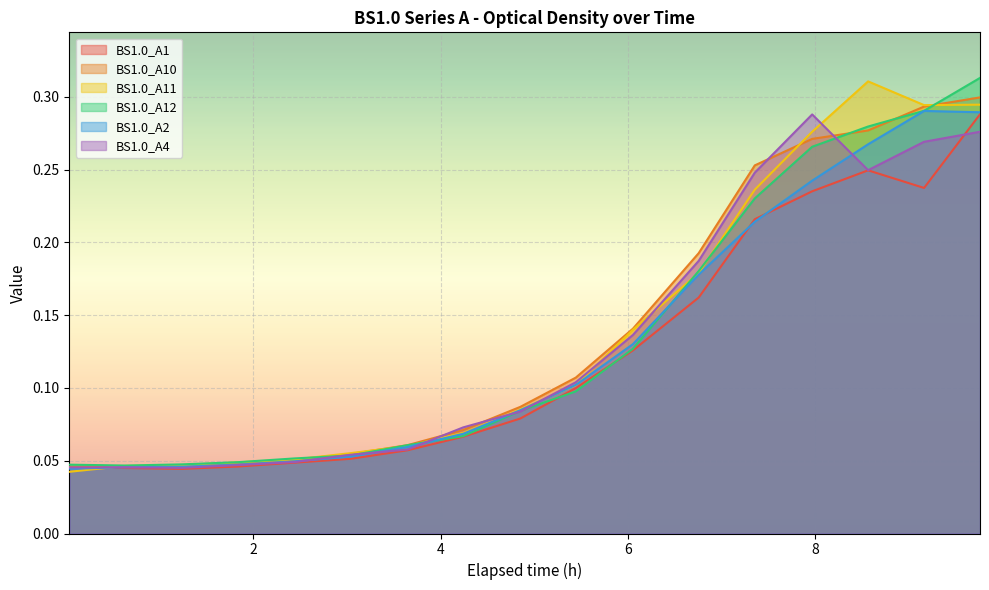

What position from the right is 6.753888888888889?

6